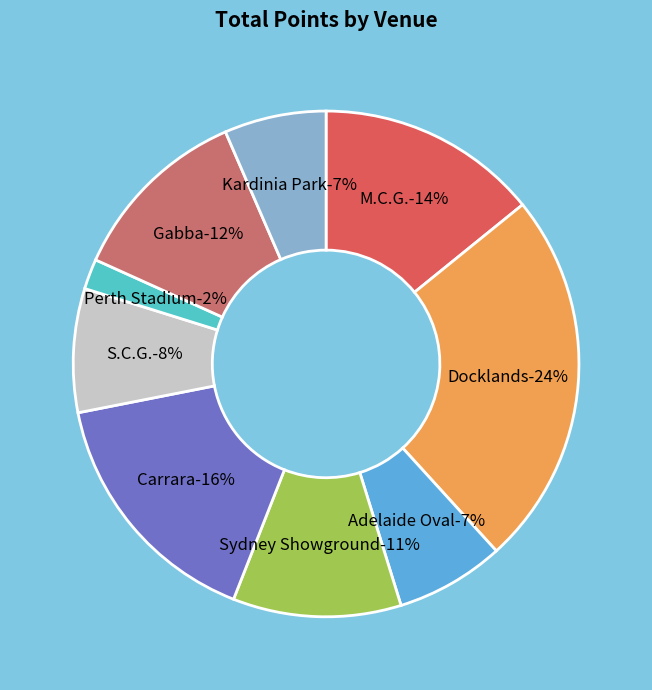

To the nearest percent, what is the difference between the Sydney Showground and M.C.G. slice percentages?

3%